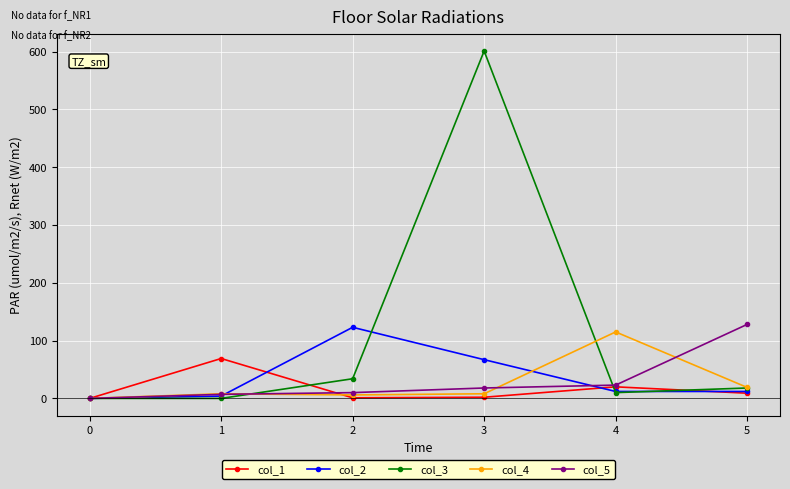

What is the highest value of the col_5 series?

128